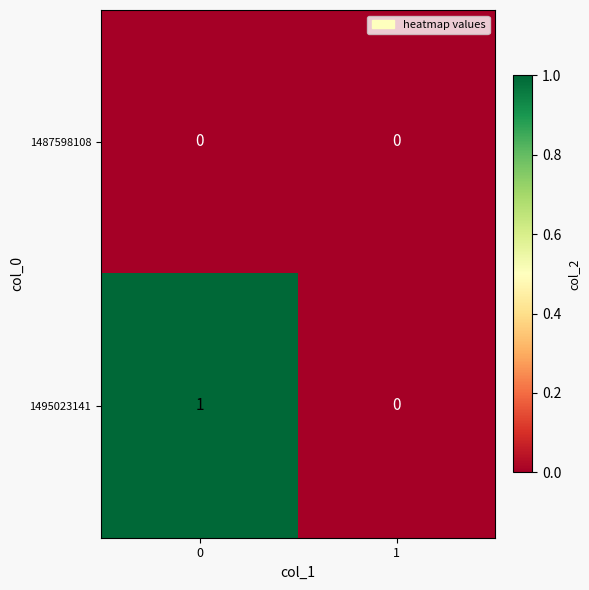

Is it true that 1487598108 equals 0 at 1?

True